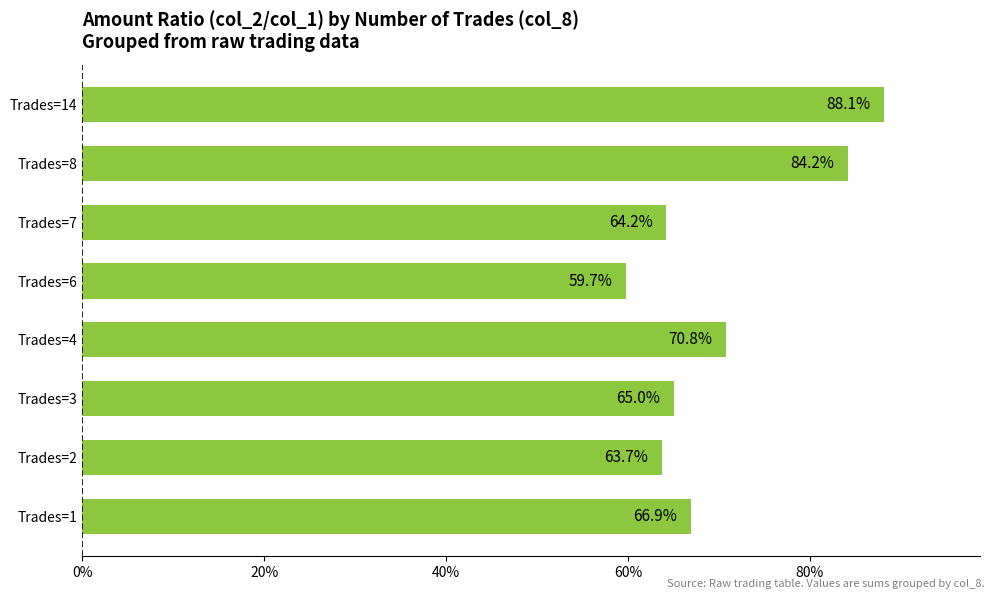

Reading bottom to top, list all the values displayed in this chart.

Trades=1=66.9	Trades=2=63.7	Trades=3=65.0	Trades=4=70.8	Trades=6=59.7	Trades=7=64.2	Trades=8=84.2	Trades=14=88.1